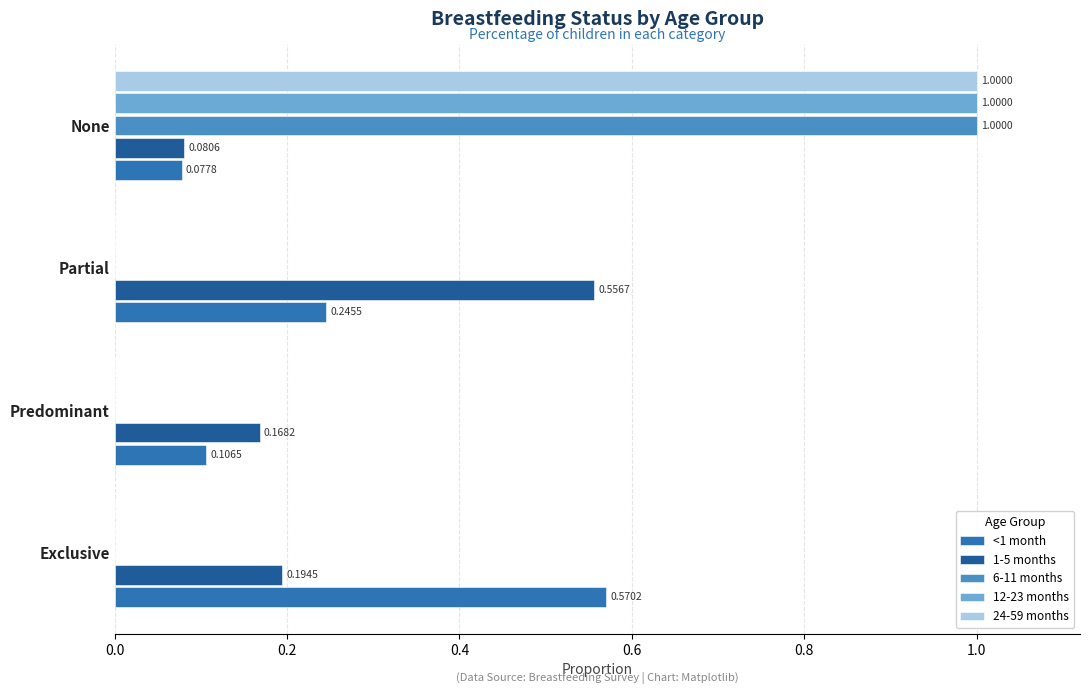

Which category has the highest value across all series?

None